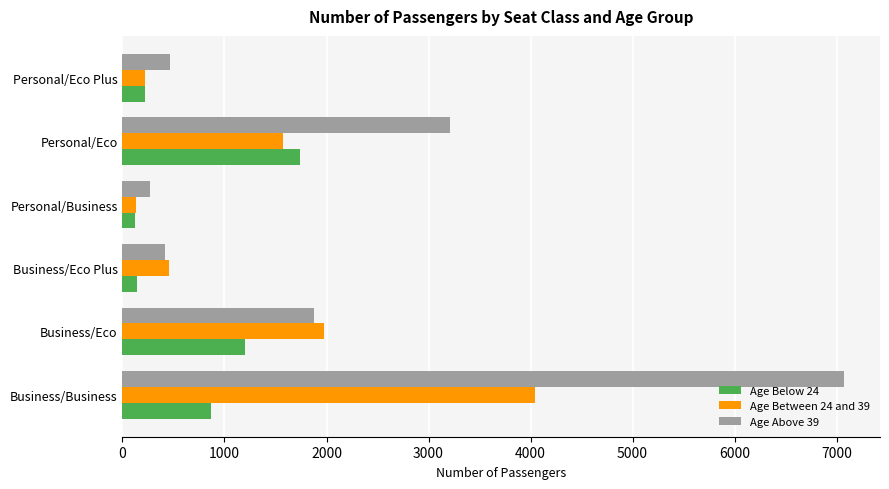

What is the average value of the Age Below 24 series?

715